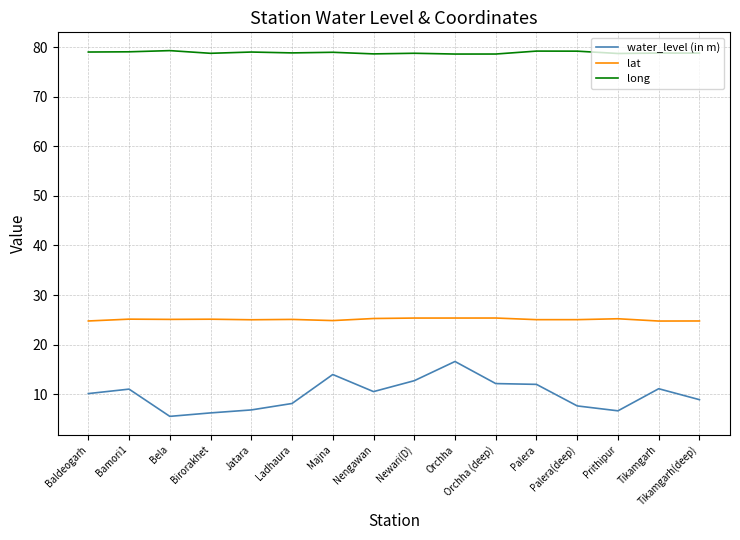

List the series in order of their overall mean, lowest first.

water_level (in m), lat, long